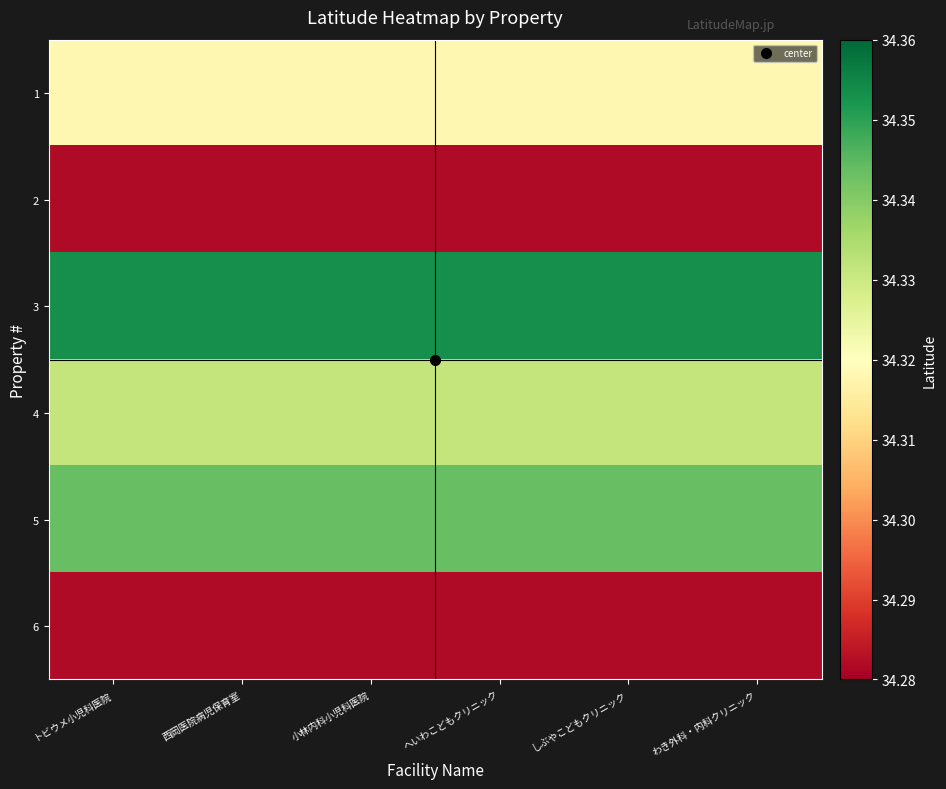

Reading right to left, what are all the values shown in this chart?

1: わき外科・内科クリニック=34.3	しぶやこどもクリニック=34.3	へいわこどもクリニック=34.3	小林内科小児科医院=34.3	西岡医院病児保育室=34.3	トビウメ小児科医院=34.3
2: わき外科・内科クリニック=34.3	しぶやこどもクリニック=34.3	へいわこどもクリニック=34.3	小林内科小児科医院=34.3	西岡医院病児保育室=34.3	トビウメ小児科医院=34.3
3: わき外科・内科クリニック=34.4	しぶやこどもクリニック=34.4	へいわこどもクリニック=34.4	小林内科小児科医院=34.4	西岡医院病児保育室=34.4	トビウメ小児科医院=34.4
4: わき外科・内科クリニック=34.3	しぶやこどもクリニック=34.3	へいわこどもクリニック=34.3	小林内科小児科医院=34.3	西岡医院病児保育室=34.3	トビウメ小児科医院=34.3
5: わき外科・内科クリニック=34.3	しぶやこどもクリニック=34.3	へいわこどもクリニック=34.3	小林内科小児科医院=34.3	西岡医院病児保育室=34.3	トビウメ小児科医院=34.3
6: わき外科・内科クリニック=34.3	しぶやこどもクリニック=34.3	へいわこどもクリニック=34.3	小林内科小児科医院=34.3	西岡医院病児保育室=34.3	トビウメ小児科医院=34.3